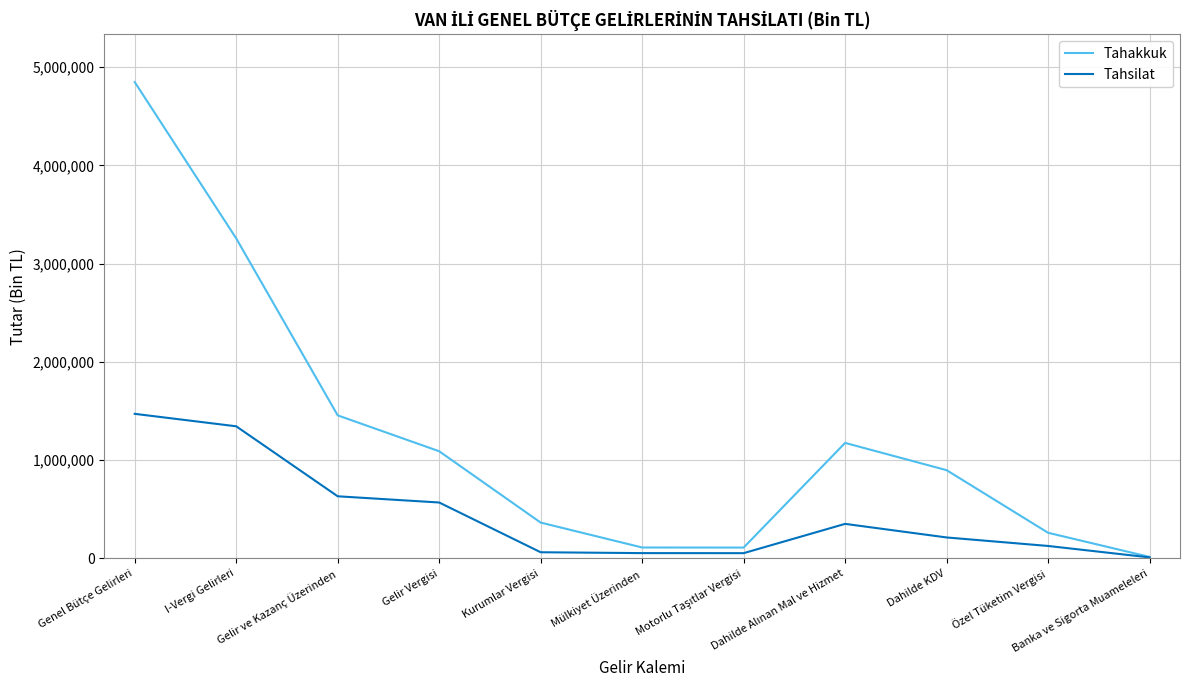

Rank the series by their maximum value, from highest to lowest.

Tahakkuk, Tahsilat